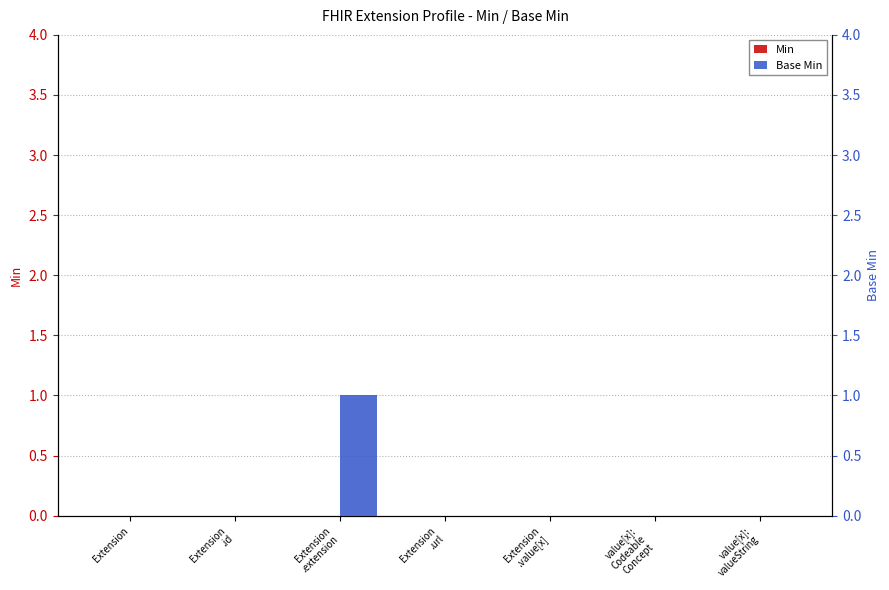

What are all the series names shown in the legend?

Min, Base Min